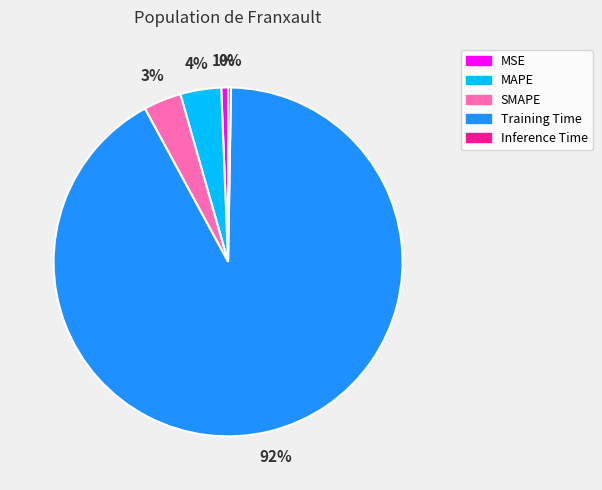

To the nearest percent, what is the average slice percentage?

20%